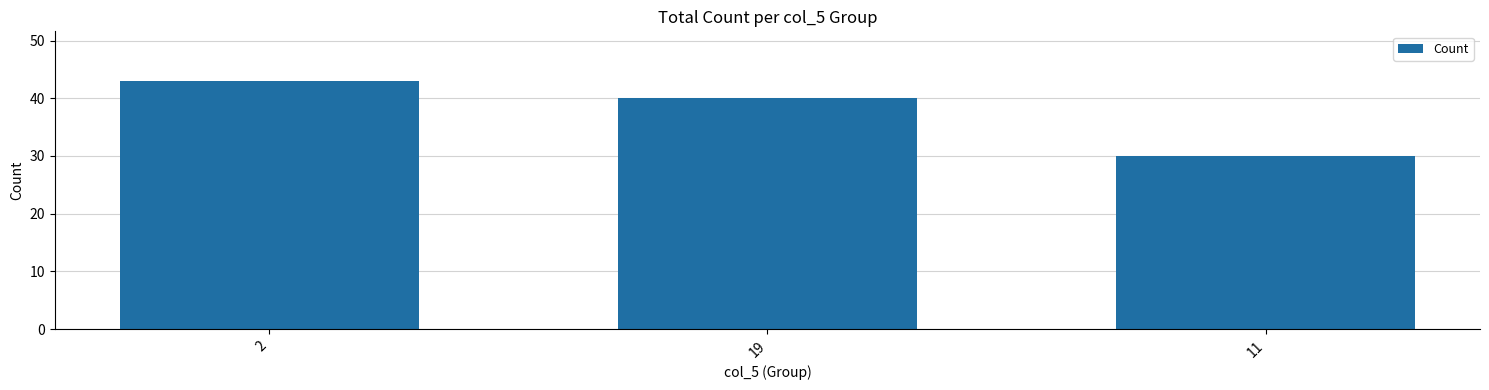

What is the value of the 3rd bar from the left?

30